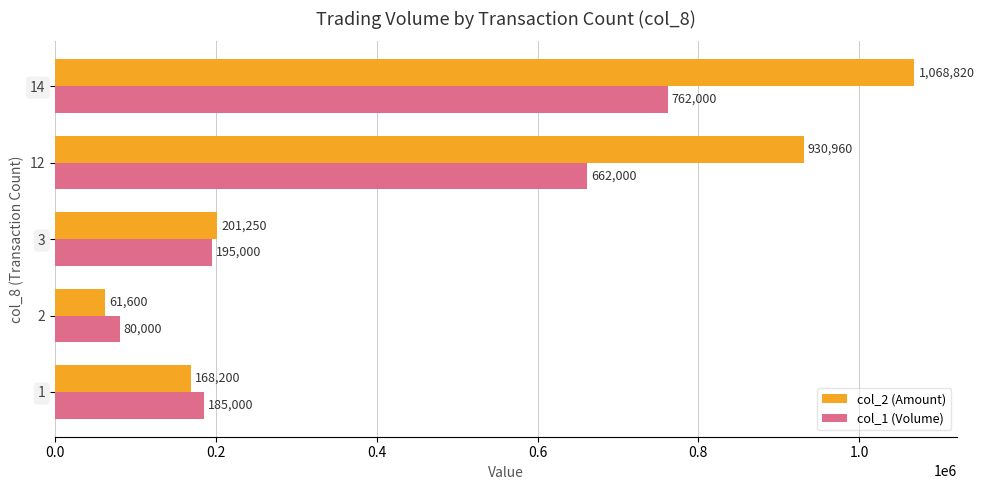

Which series has the largest range (max minus min)?

col_2 (Amount)